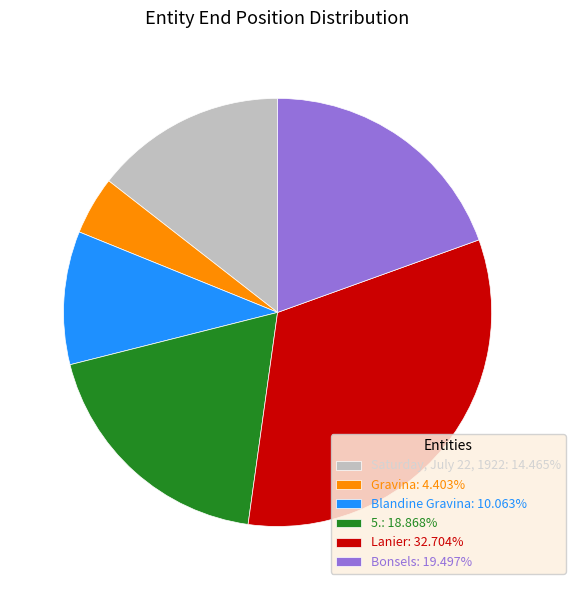

How many slices are in this pie chart?

6